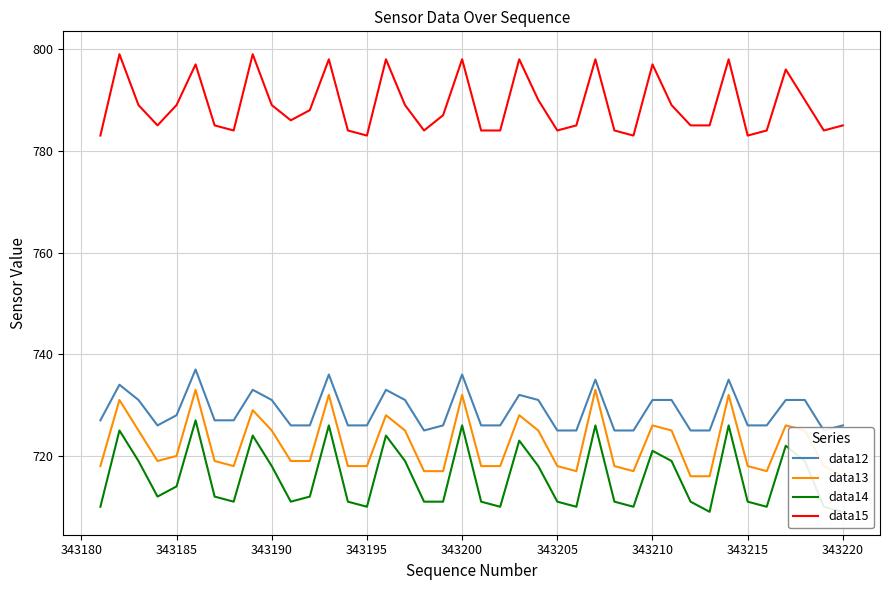

What is the minimum value for data15?

783